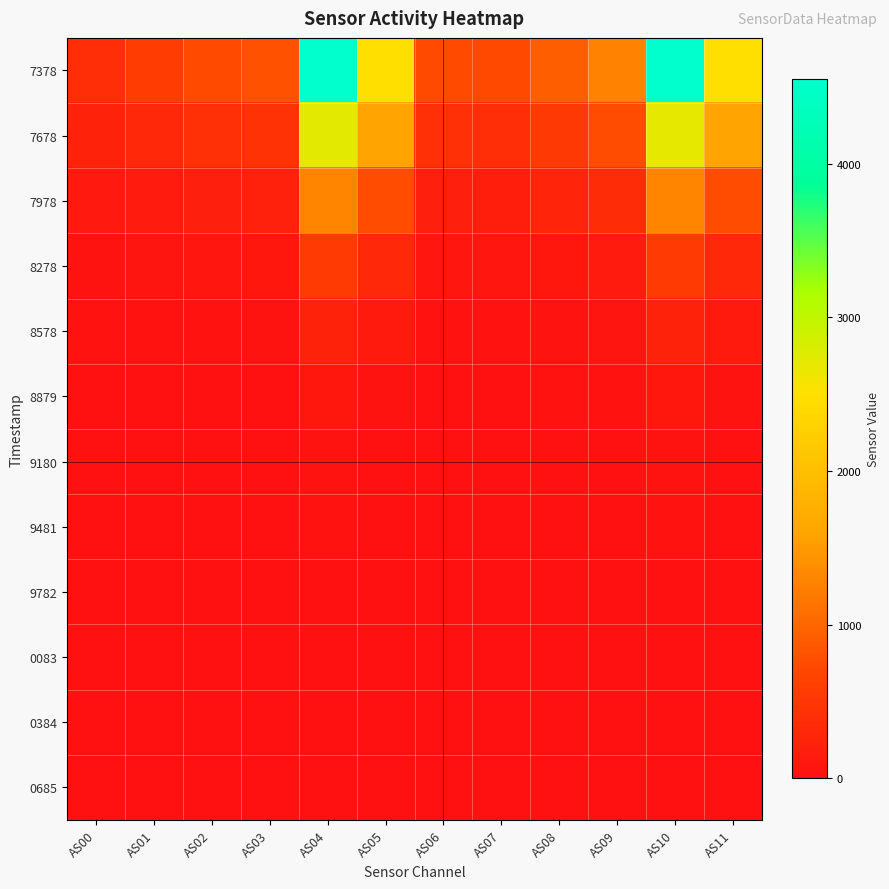

Reading left to right, what are all the values shown in this chart?

7378: AS00=405	AS01=582	AS02=745	AS03=805	AS04=4548	AS05=2500	AS06=746	AS07=719	AS08=926	AS09=1267	AS10=4542	AS11=2502
7678: AS00=233	AS01=329	AS02=417	AS03=450	AS04=2702	AS05=1588	AS06=415	AS07=407	AS08=536	AS09=759	AS10=2699	AS11=1588
7978: AS00=112	AS01=158	AS02=200	AS03=215	AS04=1293	AS05=752	AS06=197	AS07=192	AS08=253	AS09=363	AS10=1292	AS11=752
8278: AS00=48	AS01=68	AS02=84	AS03=89	AS04=555	AS05=326	AS06=80	AS07=78	AS08=102	AS09=148	AS10=555	AS11=324
8578: AS00=20	AS01=27	AS02=34	AS03=36	AS04=244	AS05=140	AS06=33	AS07=34	AS08=44	AS09=65	AS10=244	AS11=142
8879: AS00=7	AS01=9	AS02=12	AS03=13	AS04=98	AS05=48	AS06=13	AS07=13	AS08=18	AS09=25	AS10=98	AS11=48
9180: AS00=1	AS01=2	AS02=3	AS03=4	AS04=40	AS05=16	AS06=5	AS07=5	AS08=6	AS09=9	AS10=40	AS11=16
9481: AS00=0	AS01=0	AS02=0	AS03=1	AS04=18	AS05=4	AS06=2	AS07=3	AS08=3	AS09=3	AS10=18	AS11=4
9782: AS00=0	AS01=0	AS02=0	AS03=0	AS04=9	AS05=0	AS06=0	AS07=2	AS08=1	AS09=1	AS10=10	AS11=0
0083: AS00=0	AS01=0	AS02=0	AS03=0	AS04=6	AS05=0	AS06=0	AS07=1	AS08=1	AS09=0	AS10=6	AS11=0
0384: AS00=0	AS01=0	AS02=0	AS03=0	AS04=4	AS05=0	AS06=0	AS07=1	AS08=0	AS09=0	AS10=4	AS11=0
0685: AS00=0	AS01=0	AS02=0	AS03=0	AS04=4	AS05=0	AS06=0	AS07=1	AS08=0	AS09=0	AS10=4	AS11=0